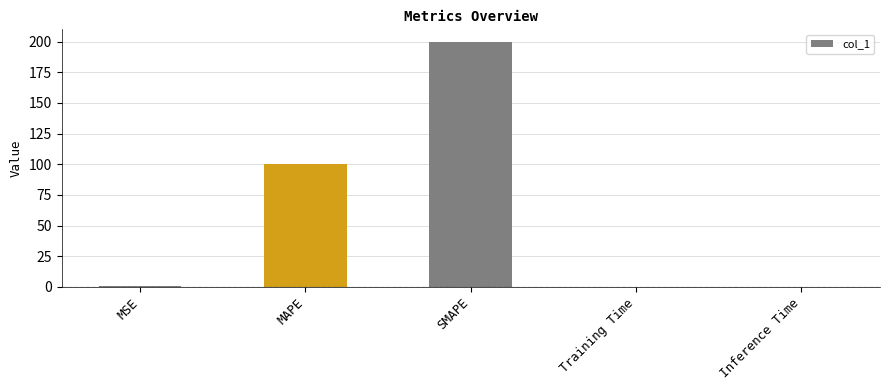

What is the sum of all values?

300.5